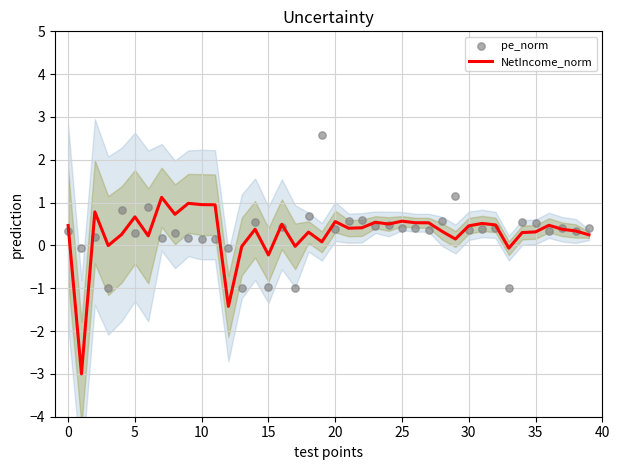

Is the value of pe_norm at 25 greater than the value of NetIncome_norm at 34?

Yes